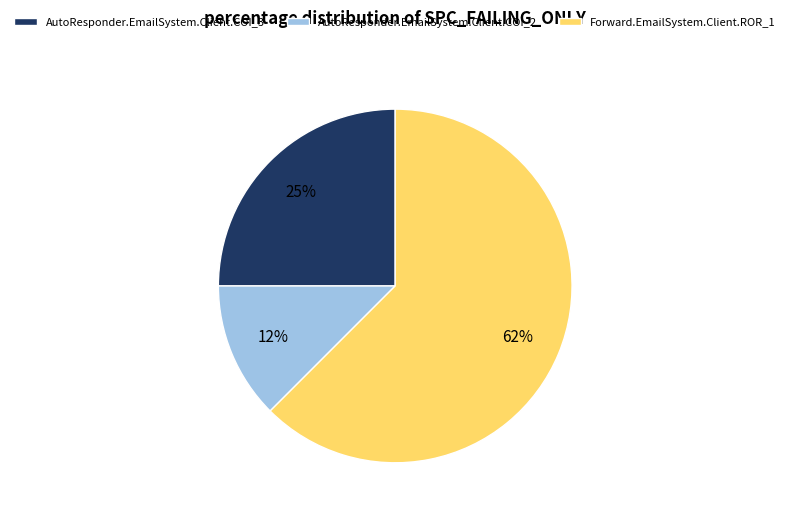

Is AutoResponder.EmailSystem.Client.COI_2 the majority of the pie?

No